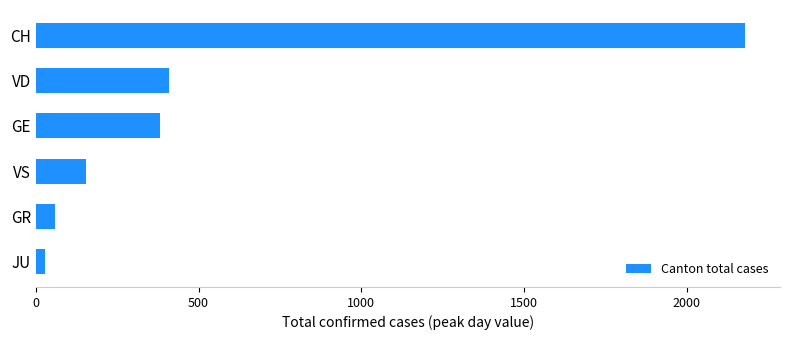

Rank the categories by value from highest to lowest.

CH, VD, GE, VS, GR, JU